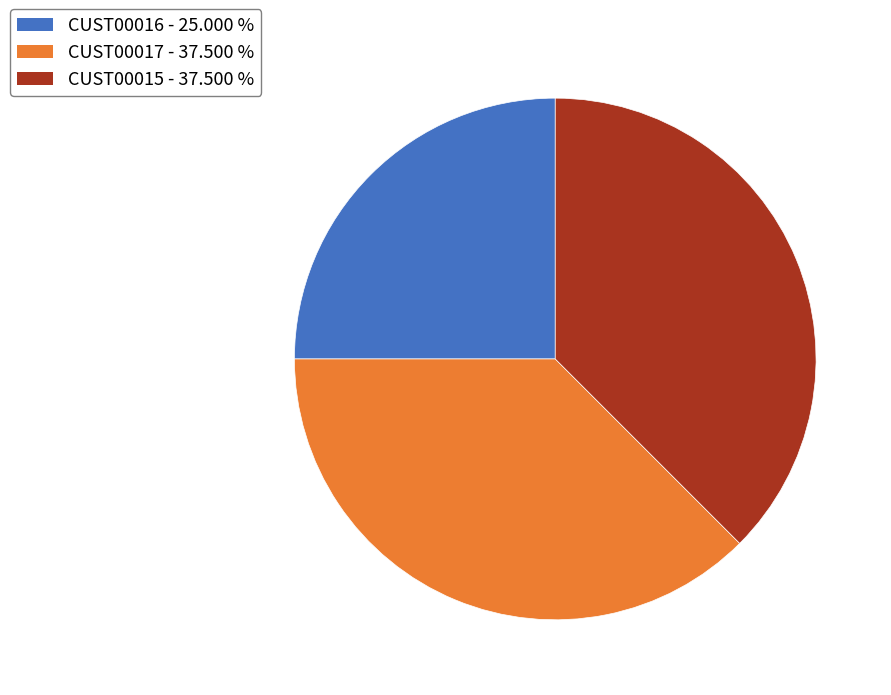

Does any single category account for the majority?

No